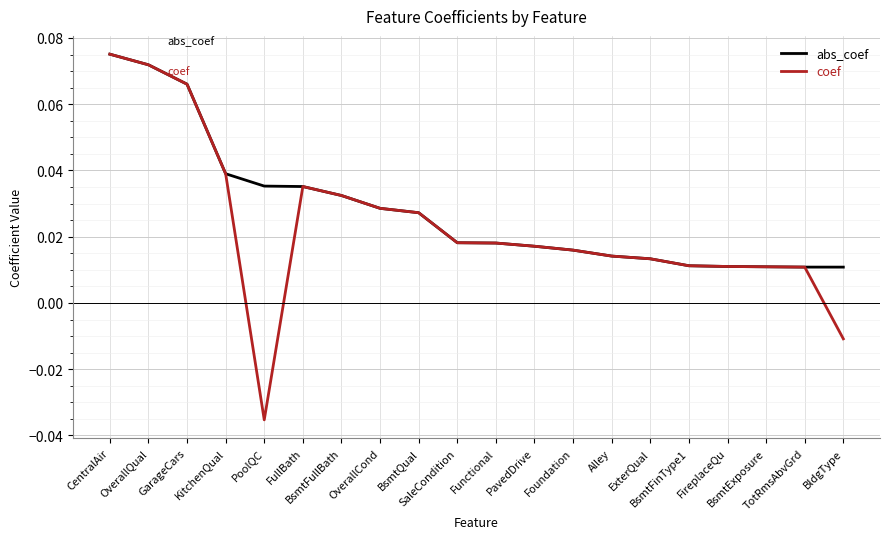

Count the abs_coef values in the range 0 to 1.

20